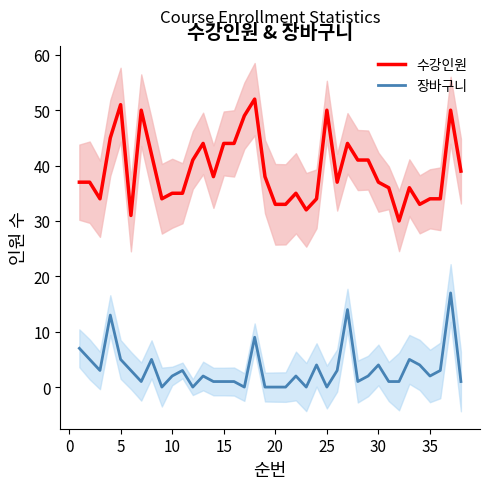

What is the maximum value for 수강인원?

52